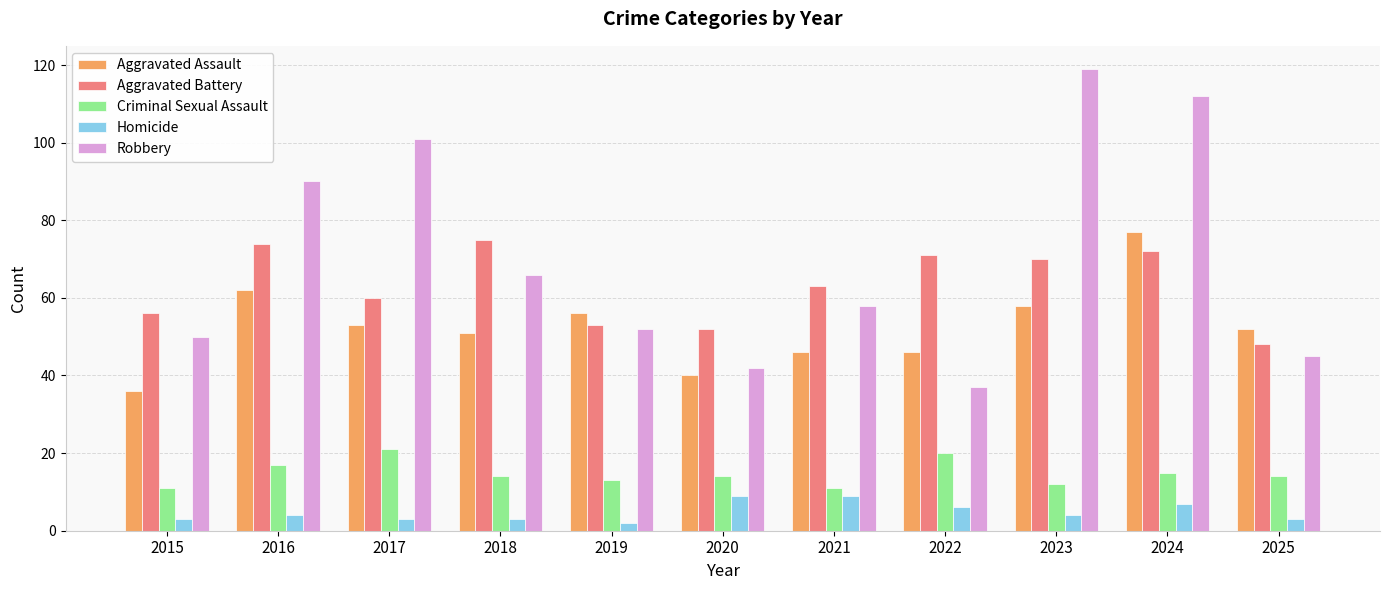

Which series has the largest total across all categories?

Robbery